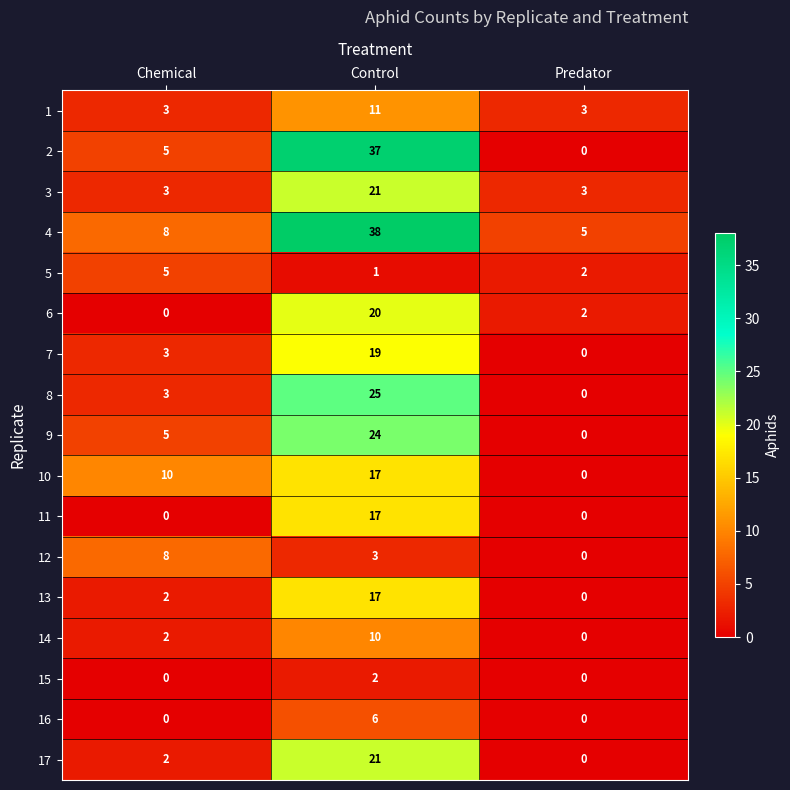

What is the difference between the maximum and minimum values in the 9 series?

24